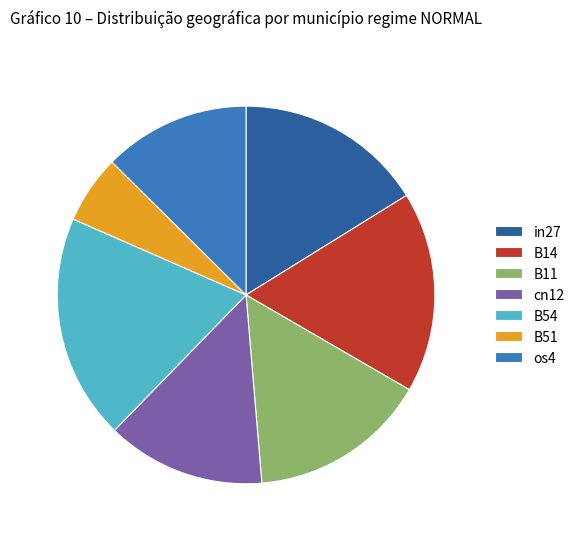

Rank the categories by value from lowest to highest.

B51, os4, cn12, B11, in27, B14, B54